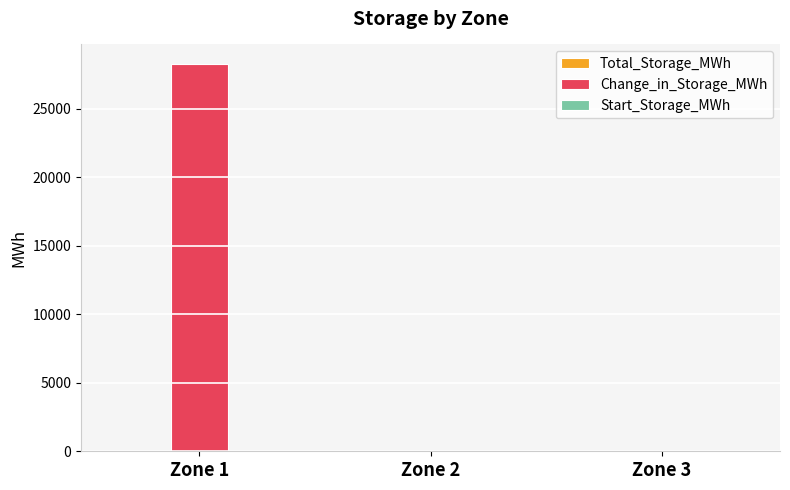

Is it true that the value at Zone 2 is 13261.9?

False